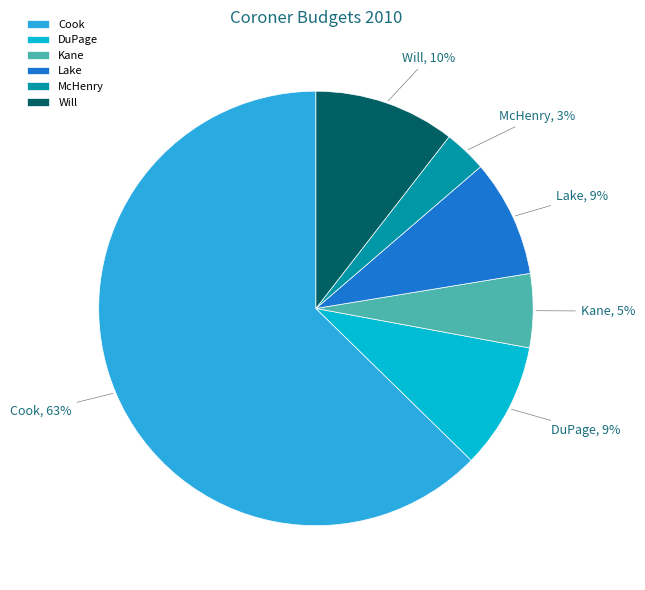

To the nearest percent, what portion does DuPage represent?

9%